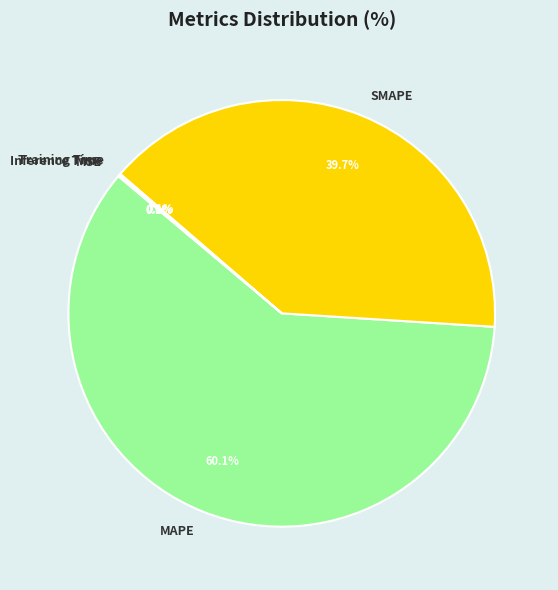

Does Training Time account for over 50% of the chart?

No